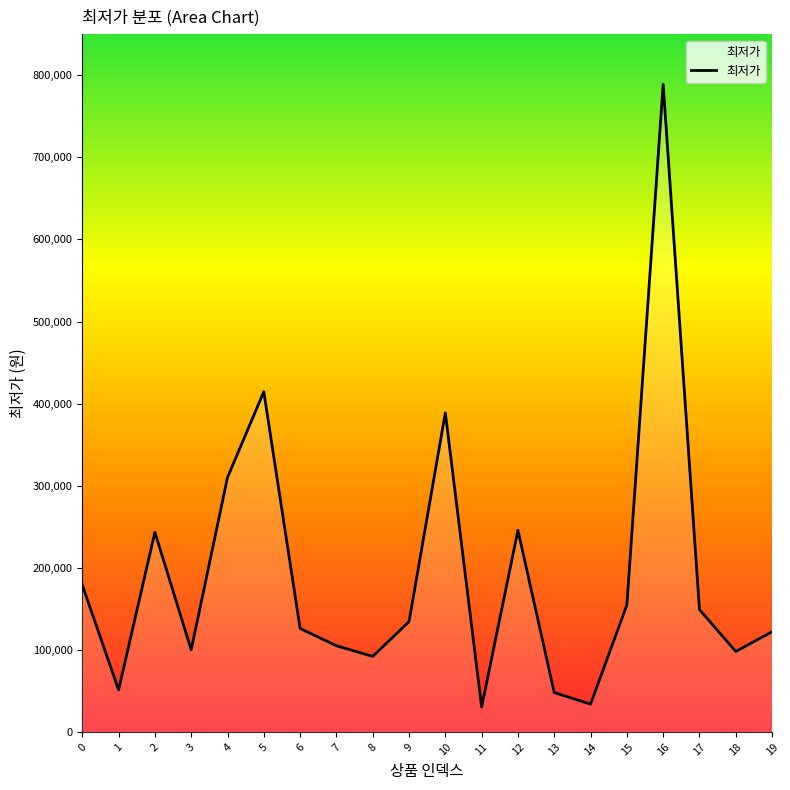

What is the difference between the maximum and minimum values?

758700